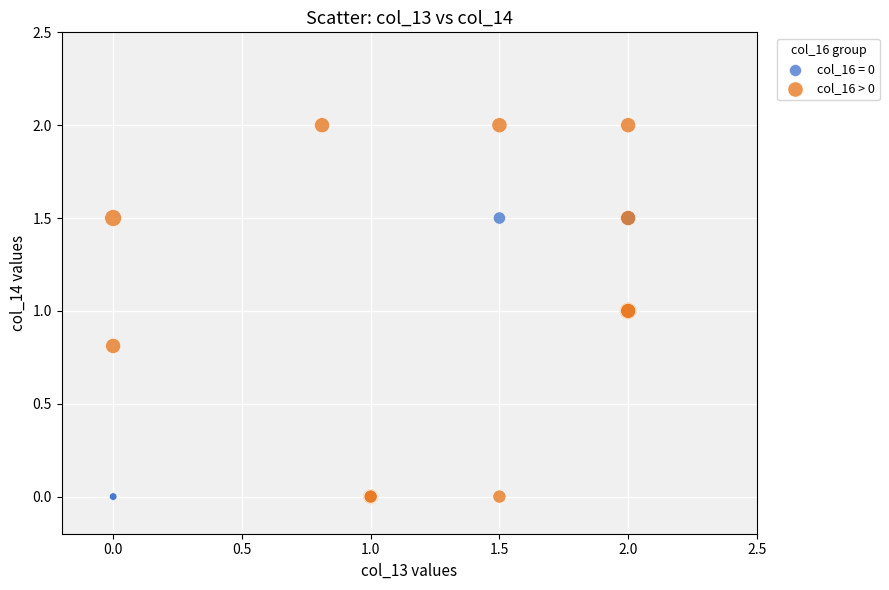

Which series contains the highest Y value?

col_16 > 0